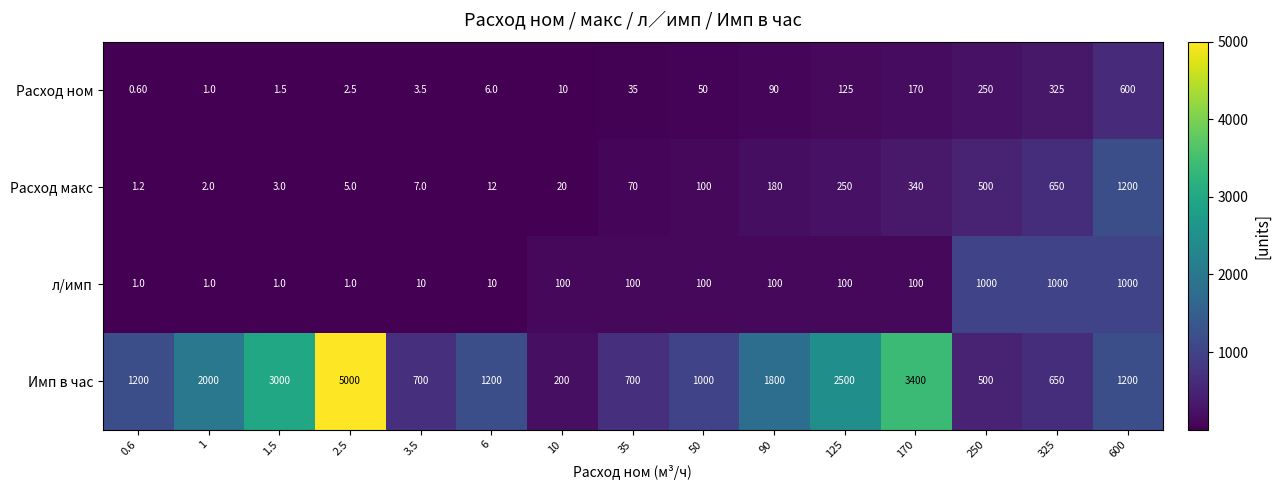

What is the difference between the maximum and second lowest values in the Расход ном series?

599.0